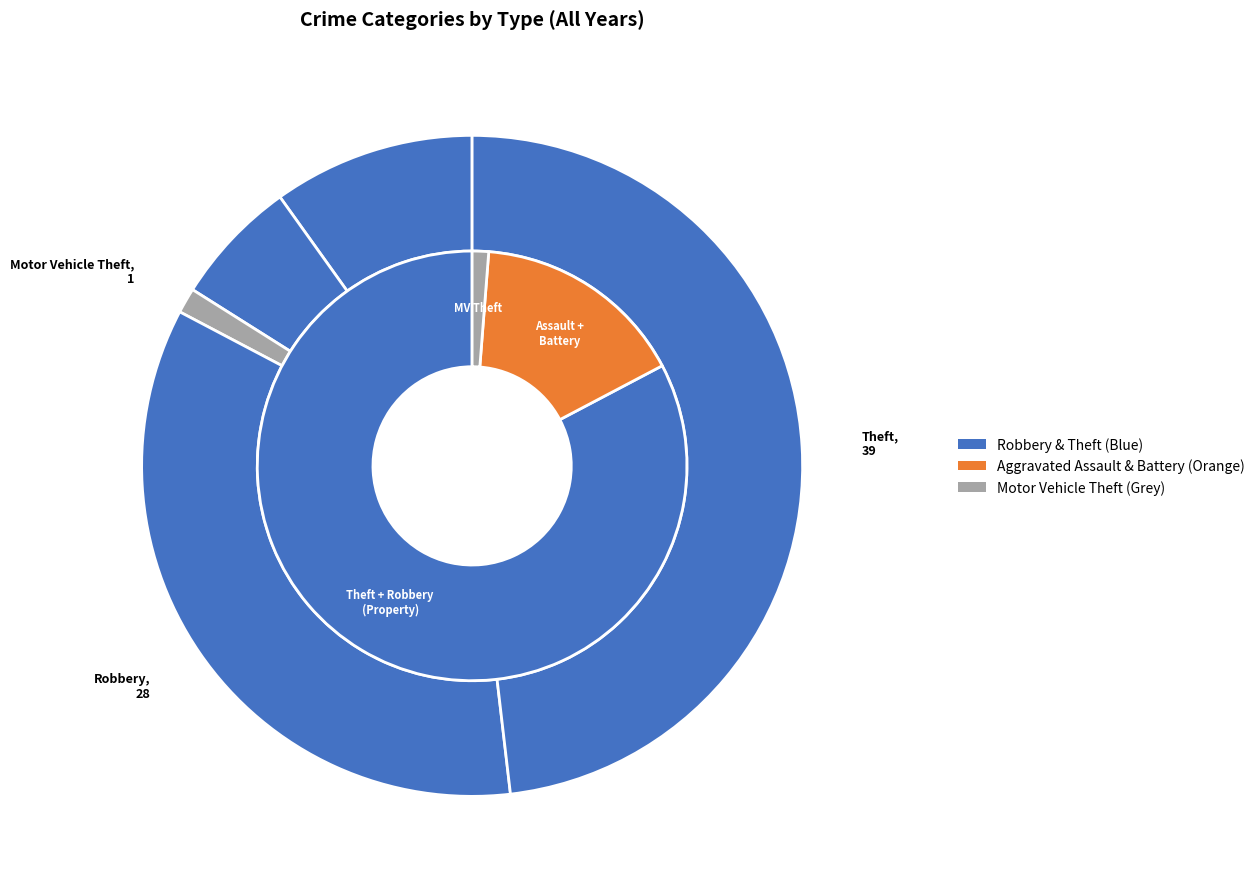

How many segments does this pie chart have?

5